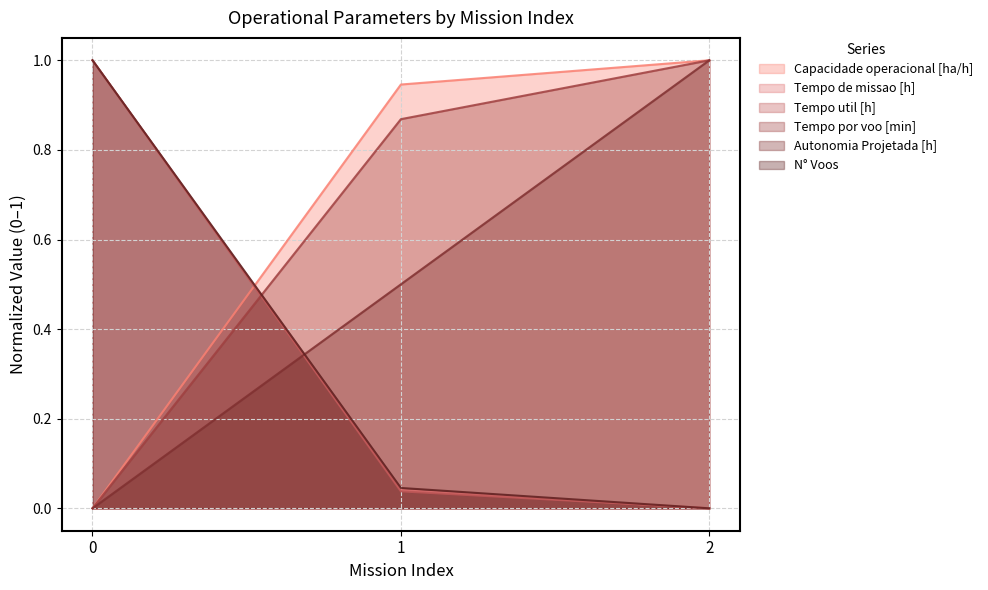

Reading left to right, list all the values displayed in this chart.

Capacidade operacional [ha/h]: 0.0	0.9	1.0
Tempo de missao [h]: 1.0	0.0	0.0
Tempo util [h]: 1.0	0.0	0.0
Tempo por voo [min]: 0.0	0.9	1.0
Autonomia Projetada [h]: 0.0	0.5	1.0
N° Voos: 1.0	0.0	0.0